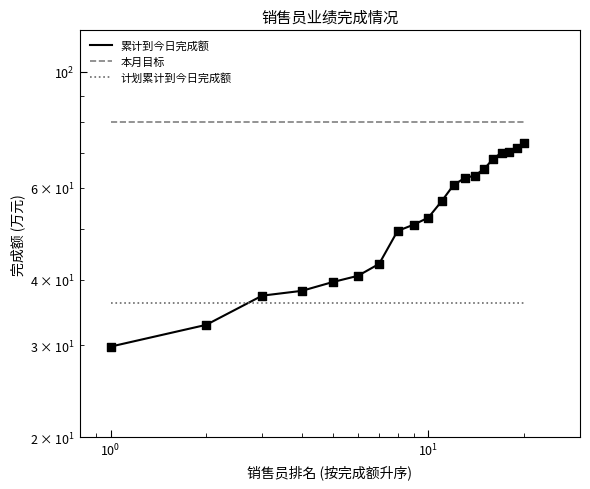

Which series has the widest spread of Y values?

累计到今日完成额